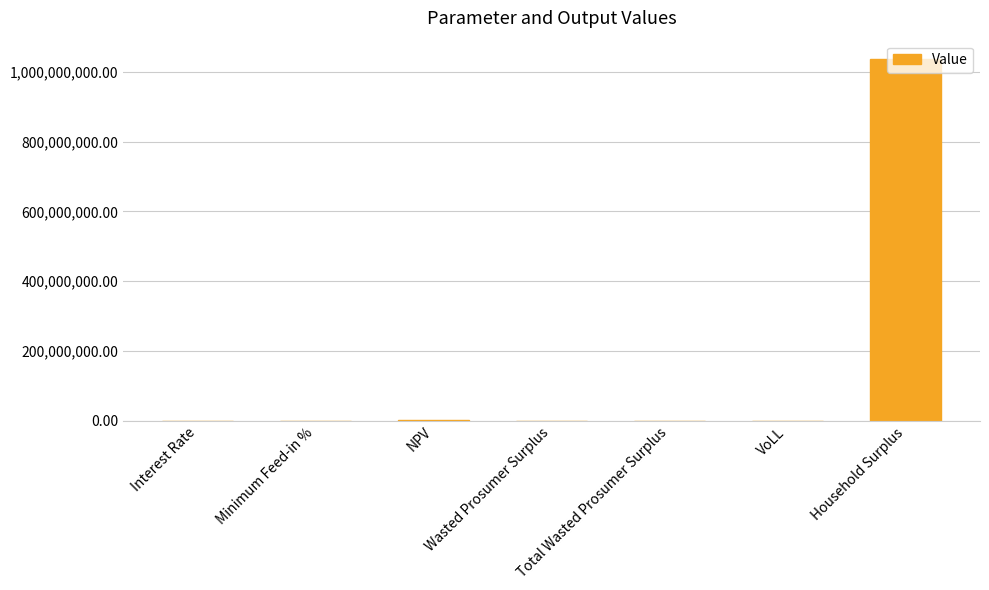

What is the greatest value displayed?

1037076601.4